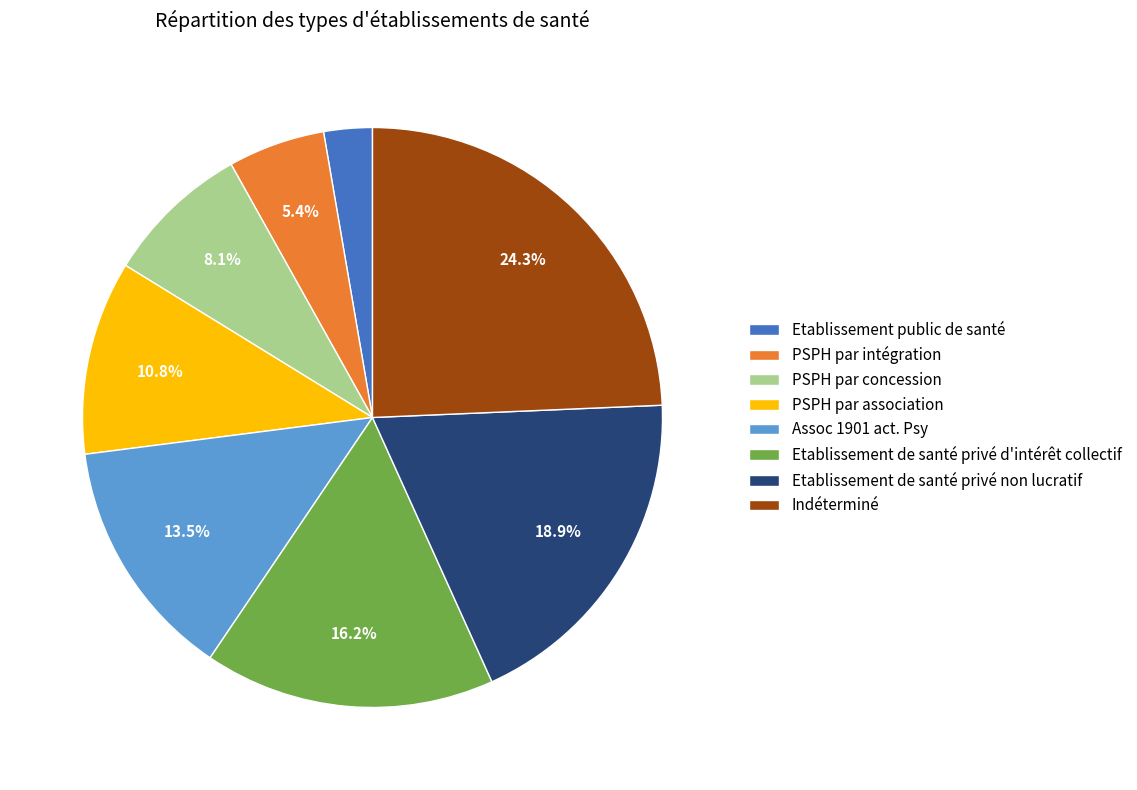

Count the number of slices in the pie.

8